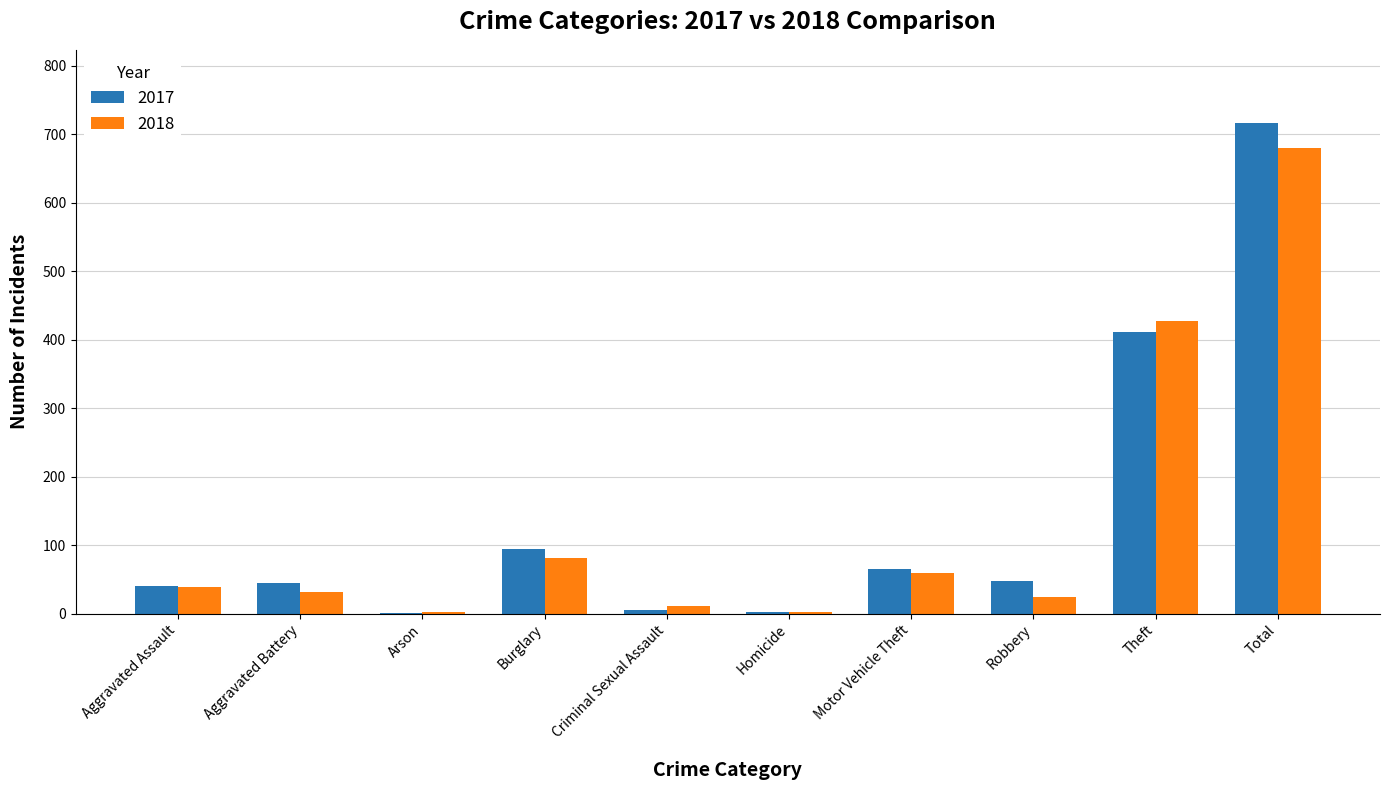

Does the chart contain stacked bars?

No